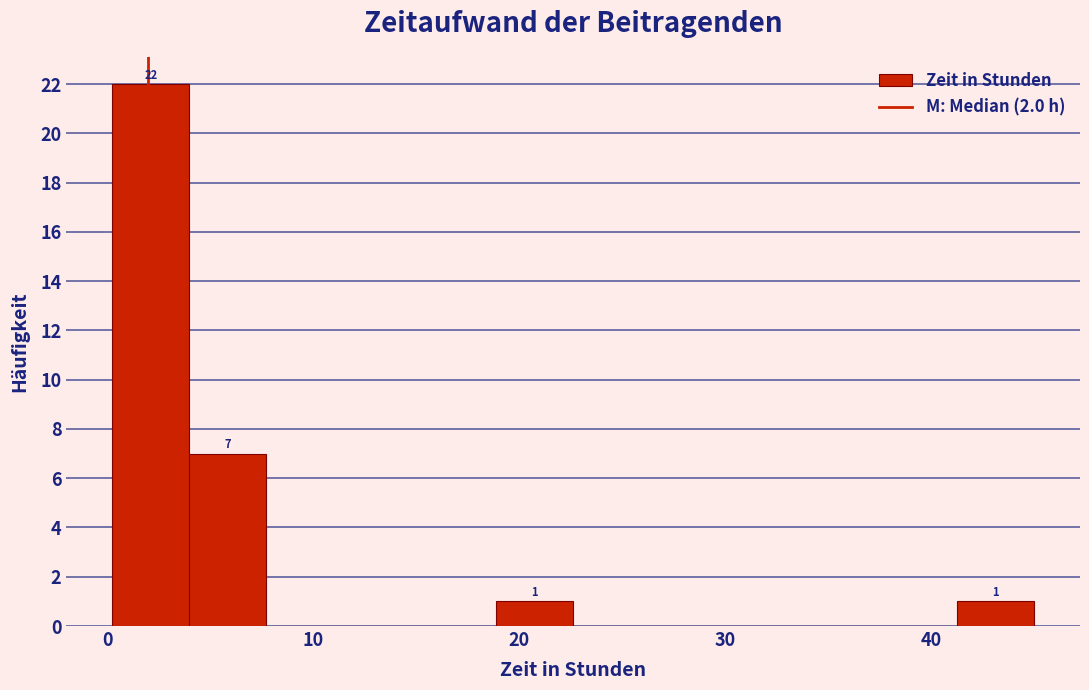

Around what value on the x-axis is the tallest bar? Give the approximate position of its centre, as read against the axis.

2